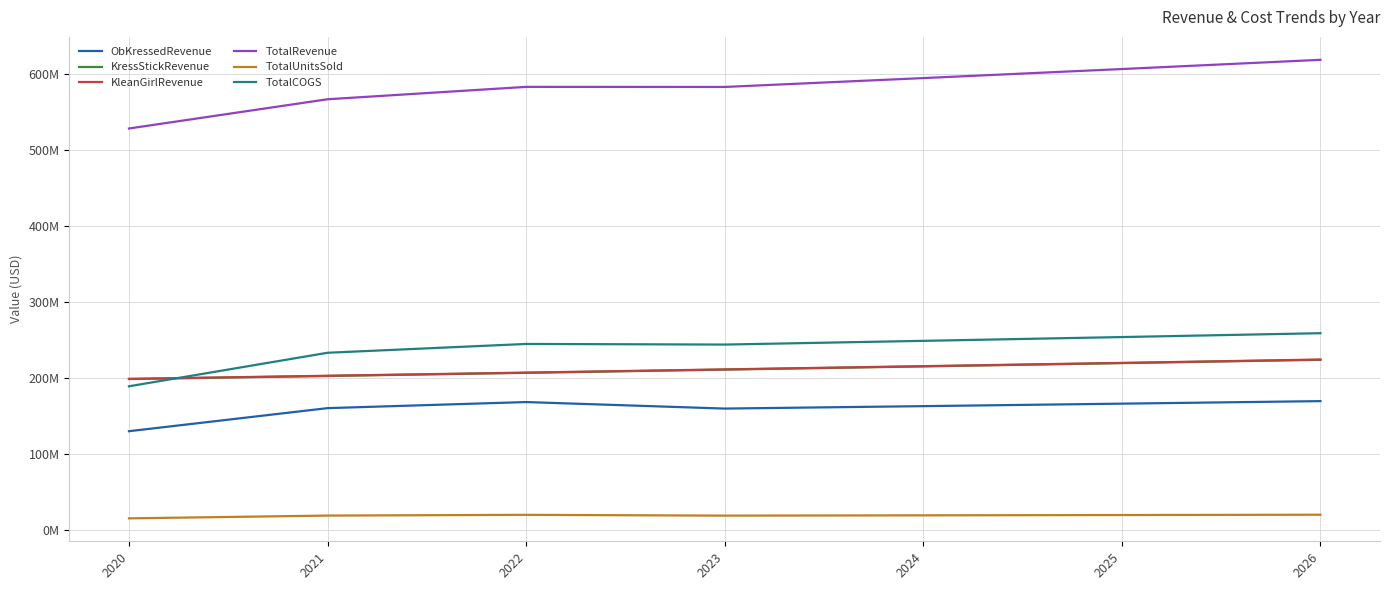

At 2020, list the series in order from smallest to largest.

TotalUnitsSold, ObKressedRevenue, TotalCOGS, KressStickRevenue, KleanGirlRevenue, TotalRevenue